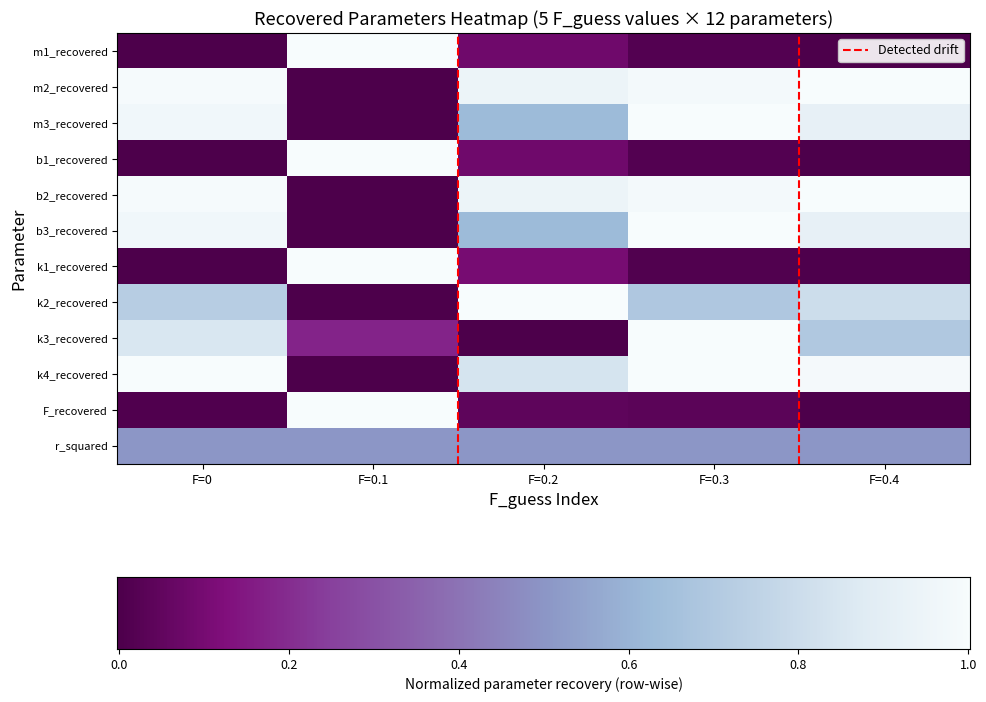

How many values in k4_recovered are above zero?

4